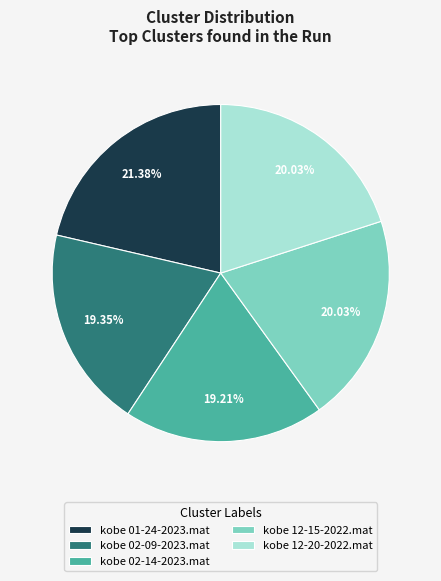

Which category has the biggest portion of the pie?

kobe 01-24-2023.mat